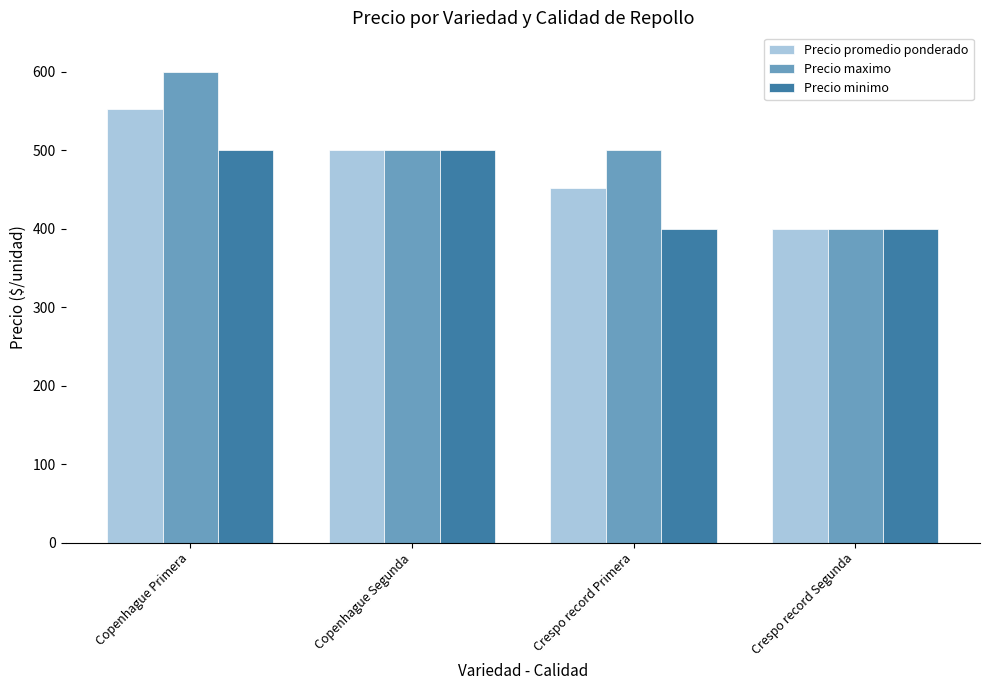

Reading right to left, transcribe all the data shown in this chart.

Precio promedio ponderado: Crespo record Segunda=400	Crespo record Primera=452	Copenhague Segunda=500	Copenhague Primera=552
Precio maximo: Crespo record Segunda=400	Crespo record Primera=500	Copenhague Segunda=500	Copenhague Primera=600
Precio minimo: Crespo record Segunda=400	Crespo record Primera=400	Copenhague Segunda=500	Copenhague Primera=500